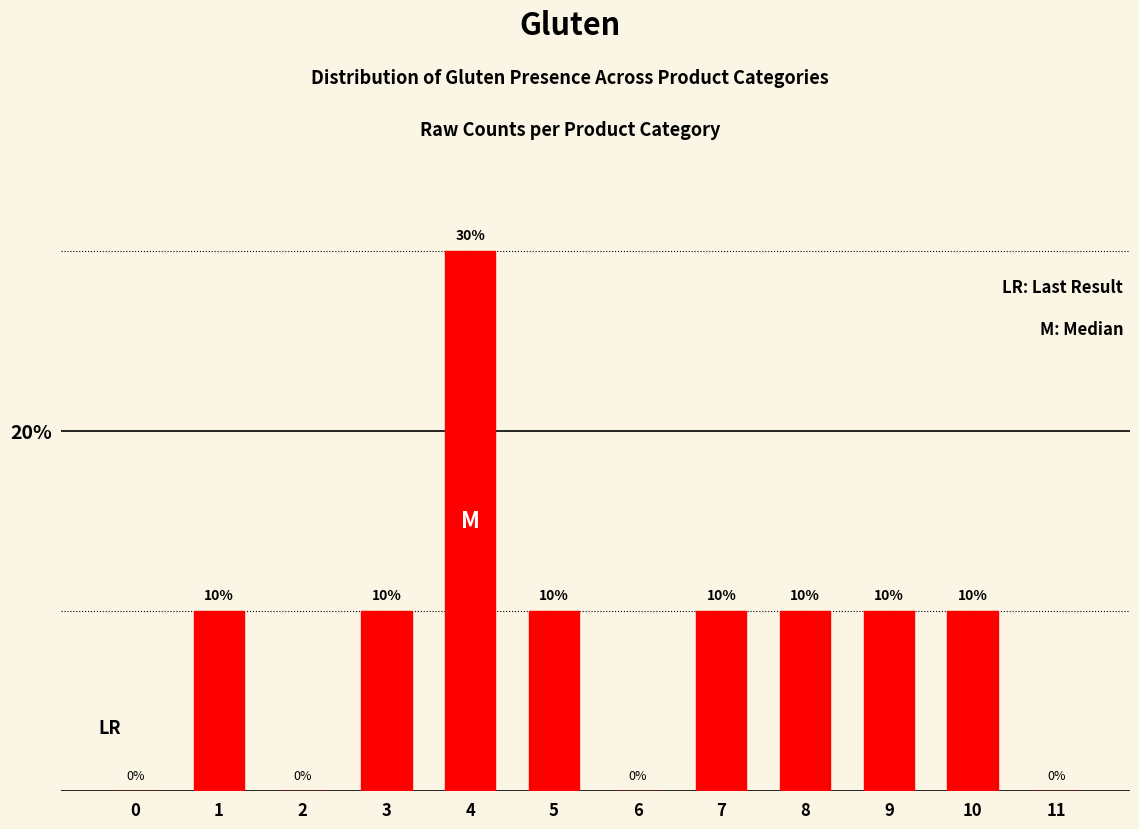

Reading left to right, transcribe all the data shown in this chart.

0=0	1=10	2=0	3=10	4=30	5=10	6=0	7=10	8=10	9=10	10=10	11=0